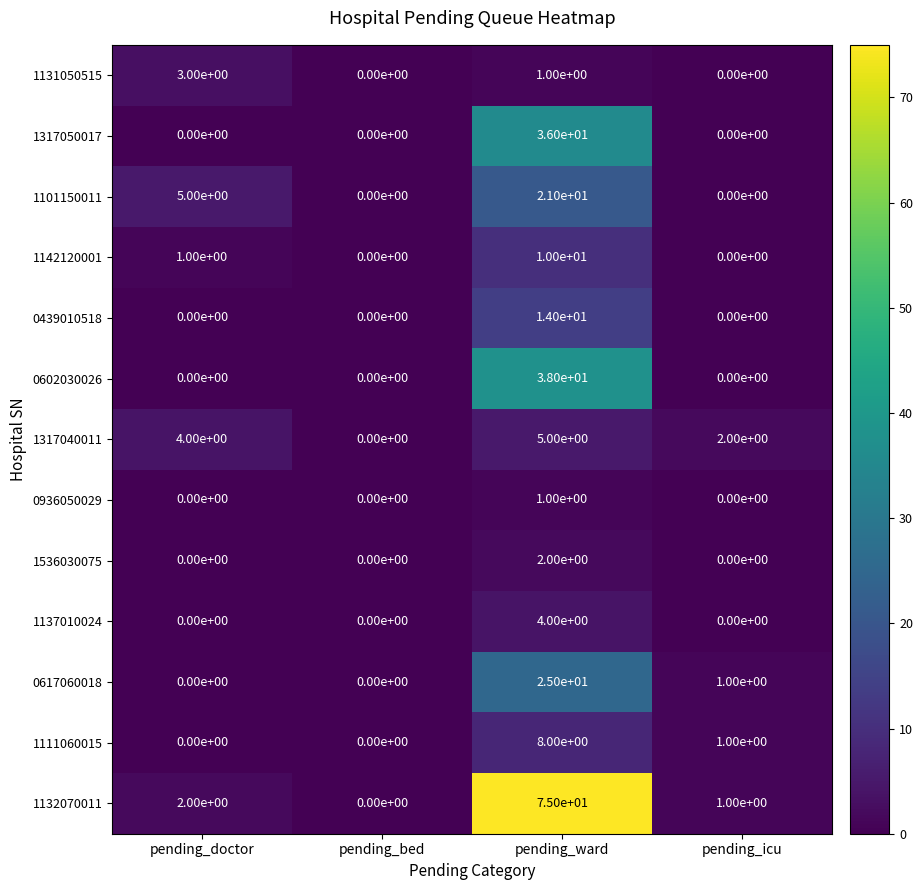

What is the difference between the maximum and minimum values in the 0617060018 series?

25